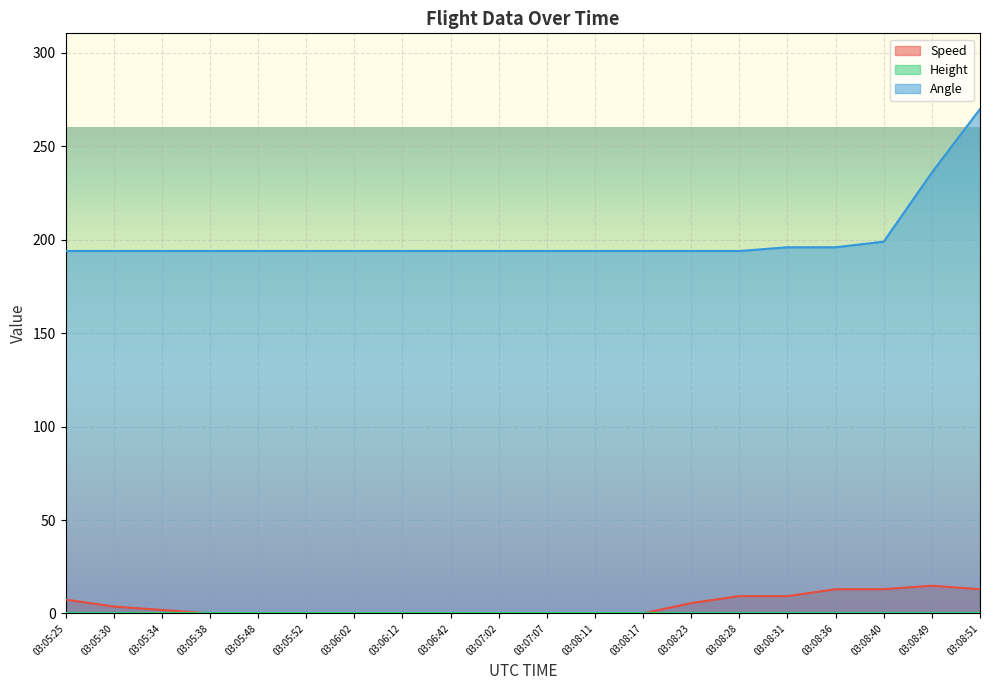

True or false: Angle and Speed cross at least once.

False